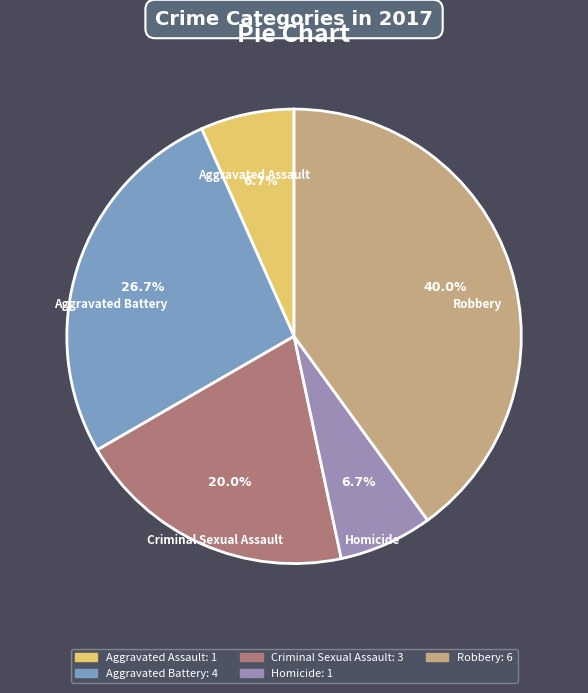

Which has a higher value, Homicide or Criminal Sexual Assault?

Criminal Sexual Assault